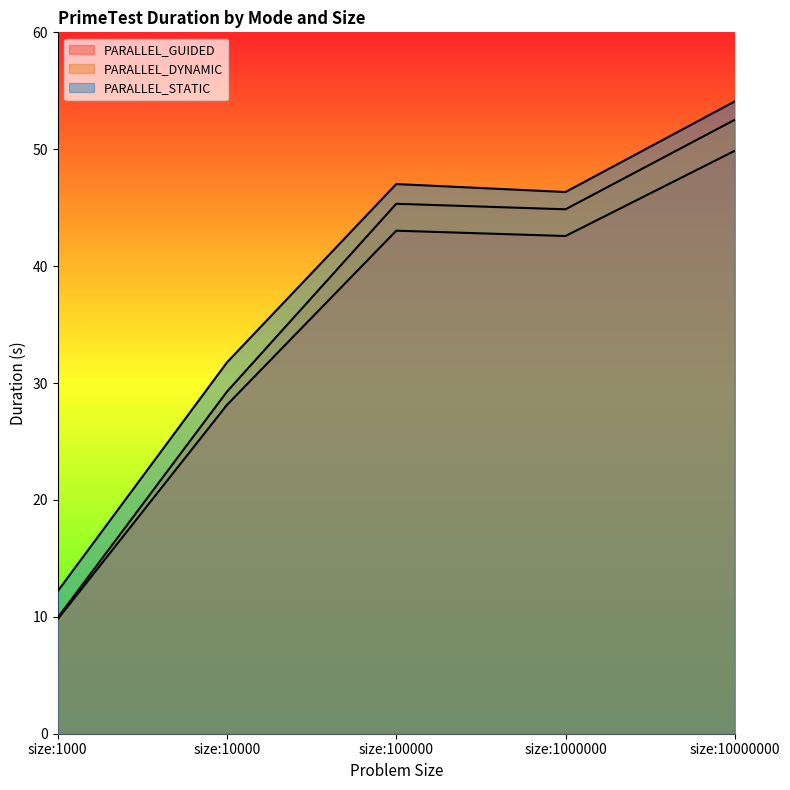

Between size:100000 and size:10000000, which is larger?

size:10000000